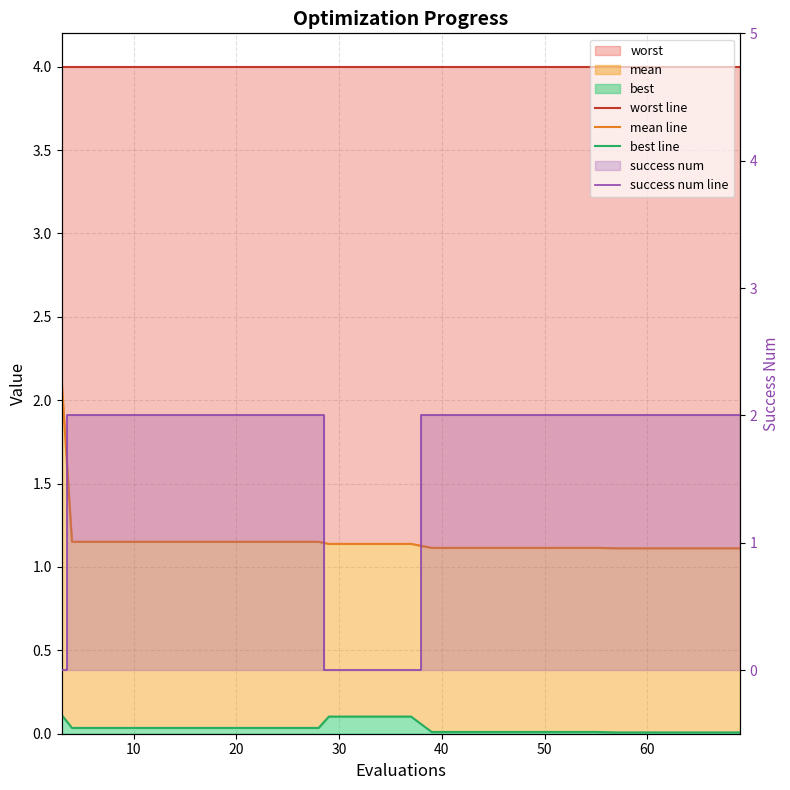

True or false: best and success num cross at least once.

True